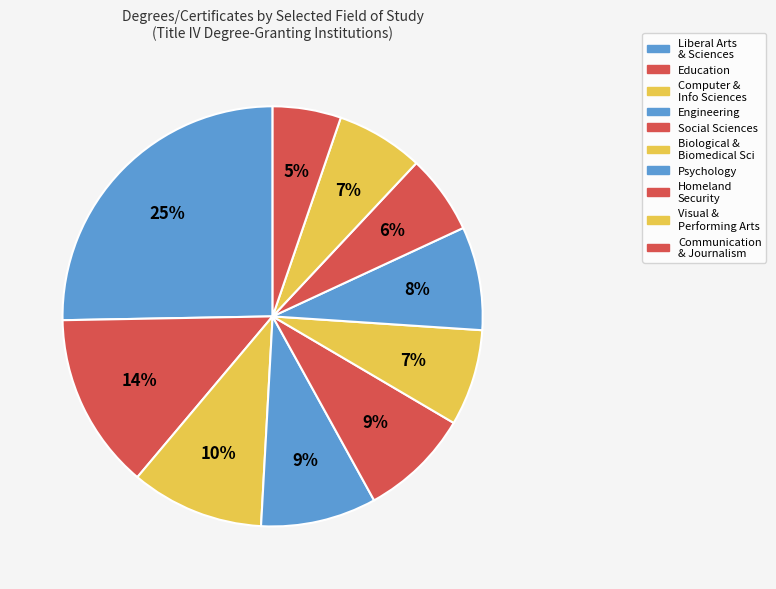

Count the number of slices in the pie.

10